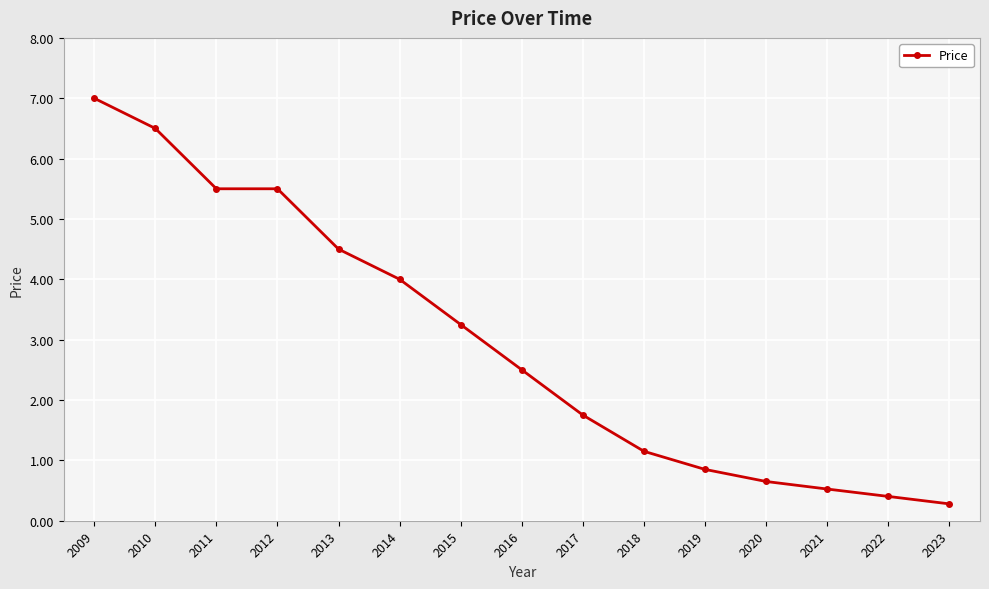

Between 2021 and 2014, which is larger?

2014